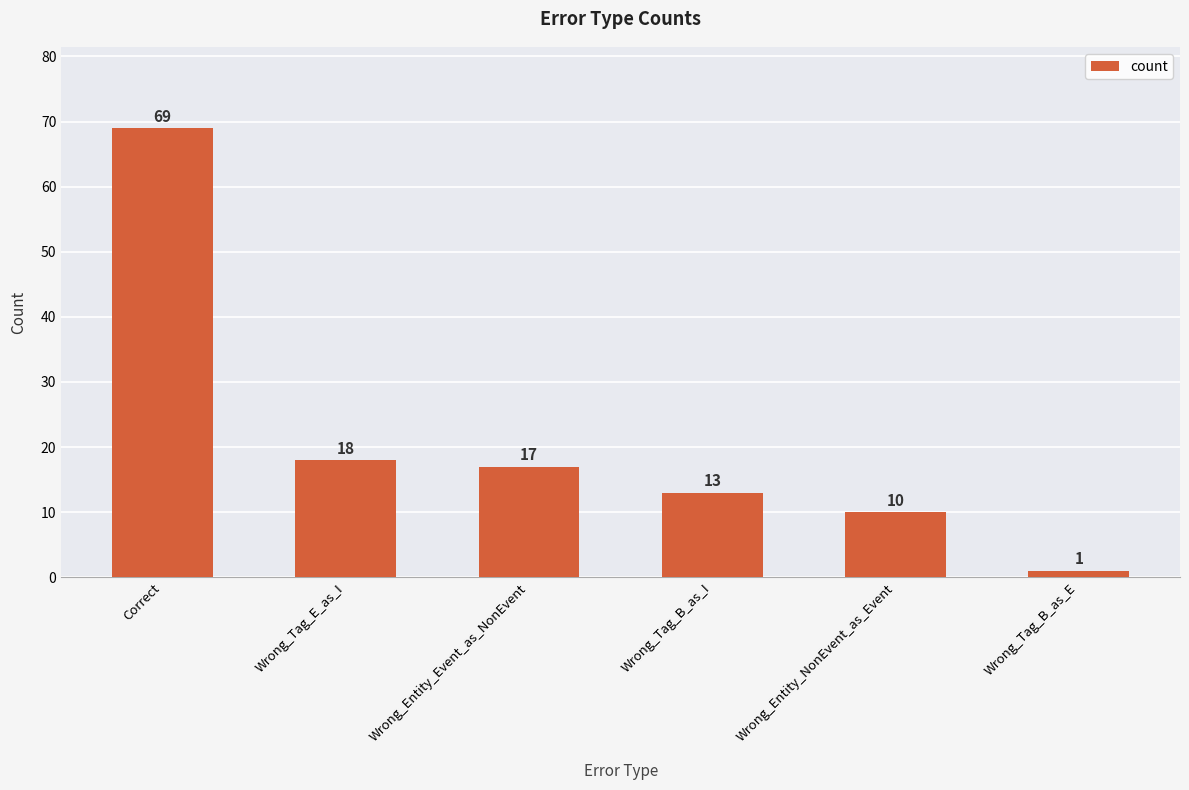

Reading left to right, transcribe all the data shown in this chart.

69	18	17	13	10	1